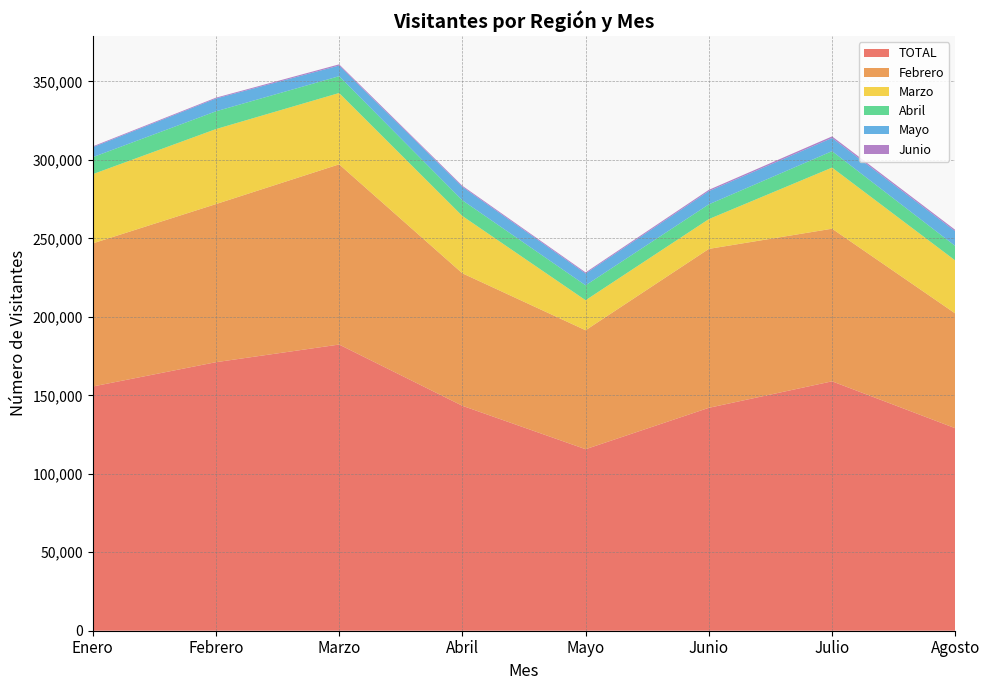

Reading left to right, what are all the values shown in this chart?

TOTAL: Enero=155599	Febrero=171100	Marzo=182340	Abril=143332	Mayo=115661	Junio=142025	Julio=158915	Agosto=129015
Febrero: Enero=91186	Febrero=100728	Marzo=114834	Abril=84410	Mayo=75794	Junio=101268	Julio=97247	Agosto=73117
Marzo: Enero=44096	Febrero=47802	Marzo=45449	Abril=36522	Mayo=19133	Junio=18983	Julio=38943	Agosto=33761
Abril: Enero=10829	Febrero=11322	Marzo=10710	Abril=10003	Mayo=9494	Junio=9402	Julio=10452	Agosto=9236
Mayo: Enero=6343	Febrero=8133	Marzo=6783	Abril=8572	Mayo=7543	Junio=8409	Julio=8407	Agosto=9381
Junio: Enero=535	Febrero=551	Marzo=762	Abril=673	Mayo=687	Junio=836	Julio=1011	Agosto=870